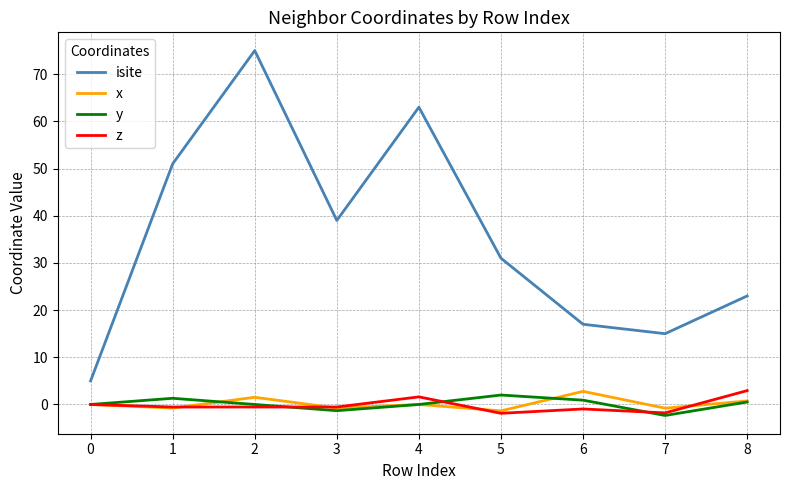

Which series has the largest total across all categories?

isite